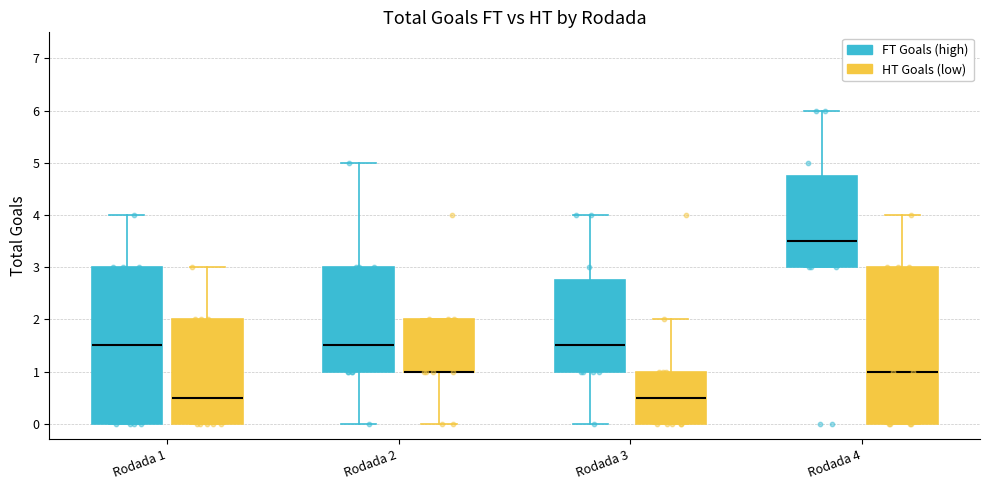

Where does the upper whisker of the box for Rodada 4 (HT Goals (low)) end on the y-axis? The values are not printed on the chart, so give them approximately, as read against the axis.

4.0